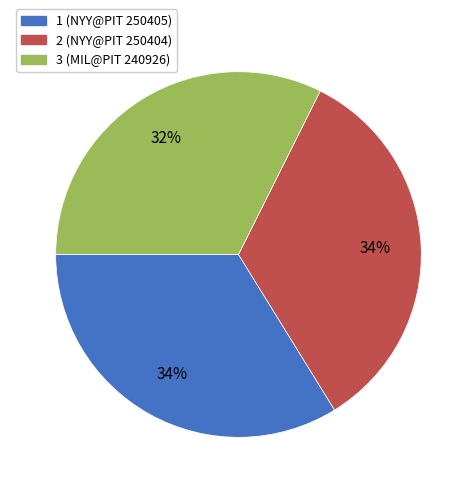

The 3 slice represents 32% of the pie. True or false?

True